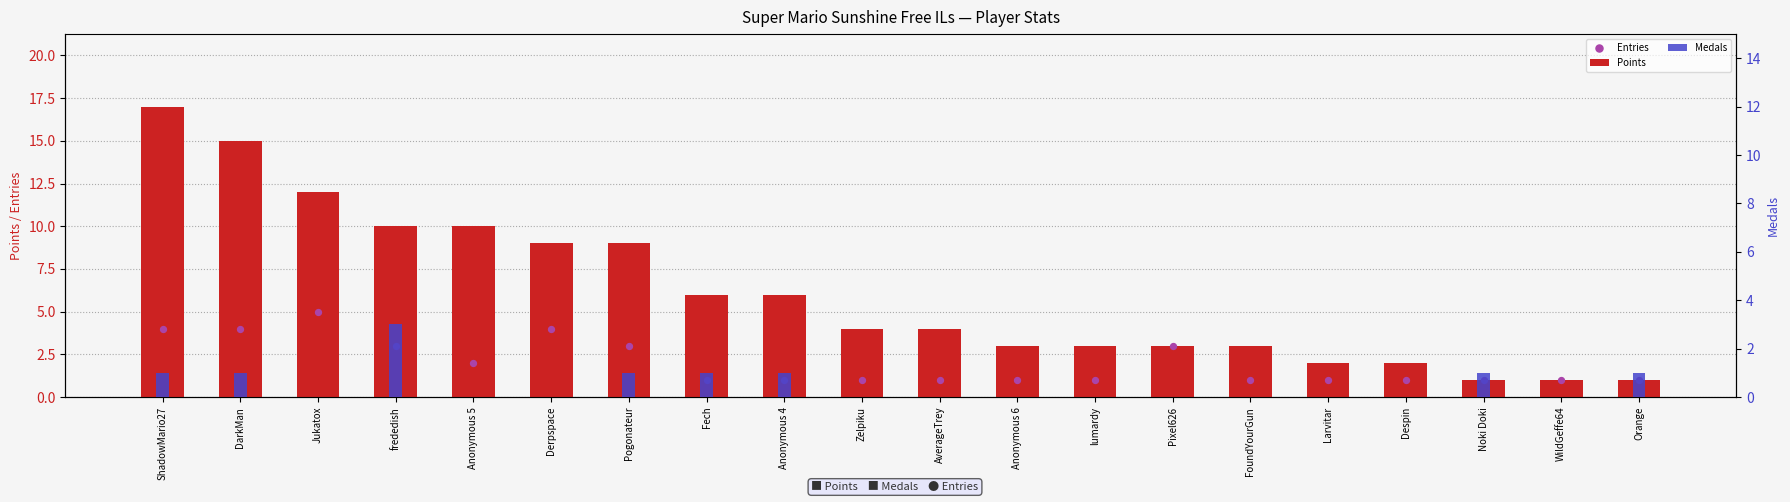

Which series has the widest spread of Y values?

Points